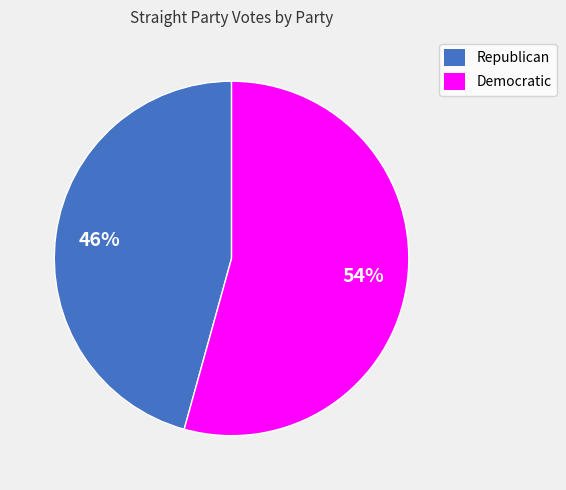

Is the sum of Republican and Democratic greater than half?

Yes